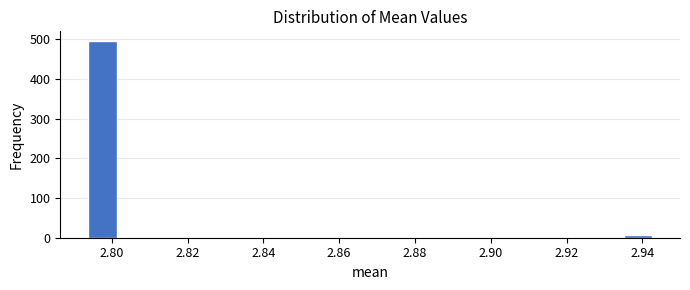

Read against the x-axis, roughly where is the centre of the tallest bar?

2.798